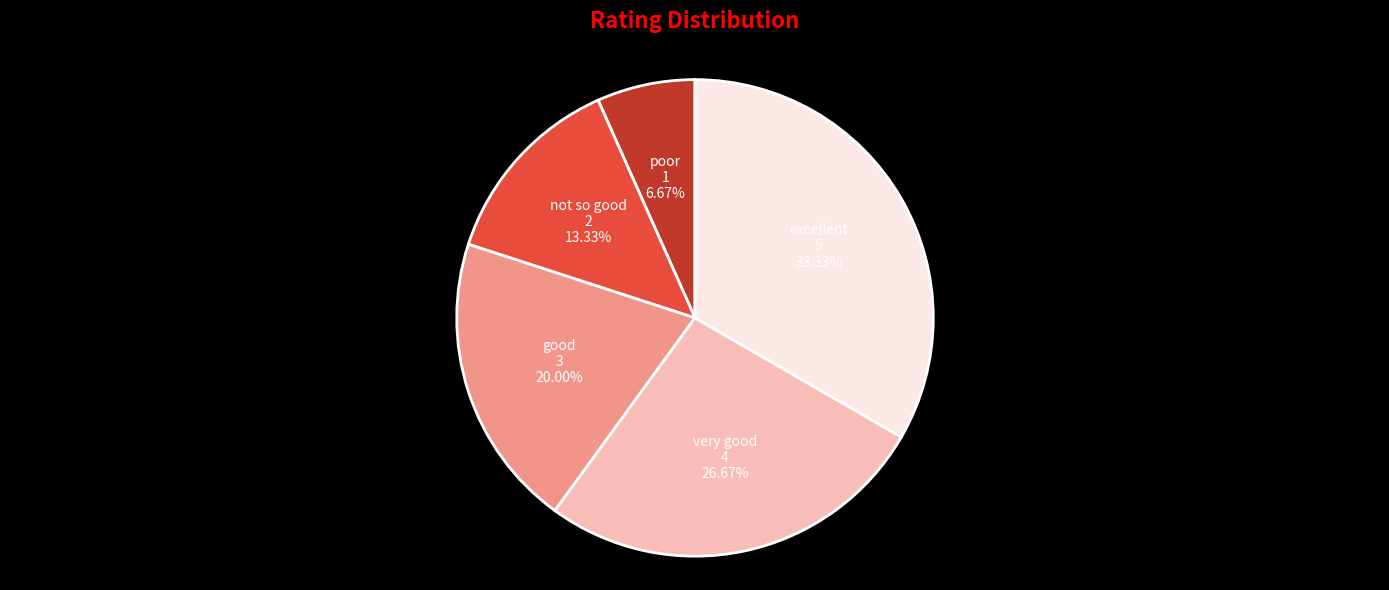

Is there a majority slice in this chart?

No